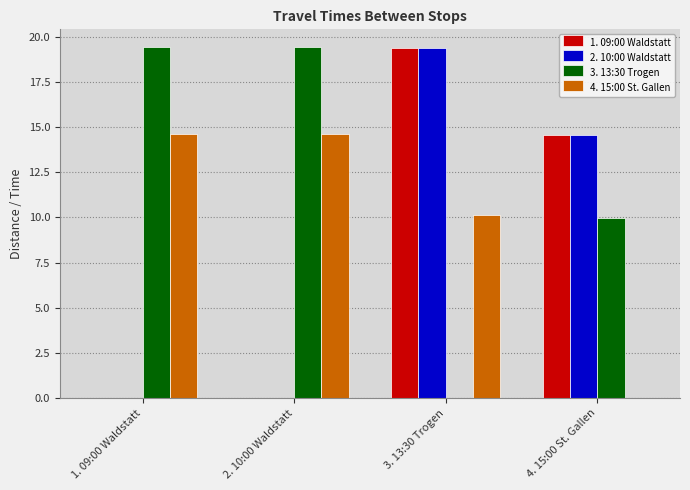

Where does the 3. 13:30 Trogen series first go above 19?

1. 09:00 Waldstatt